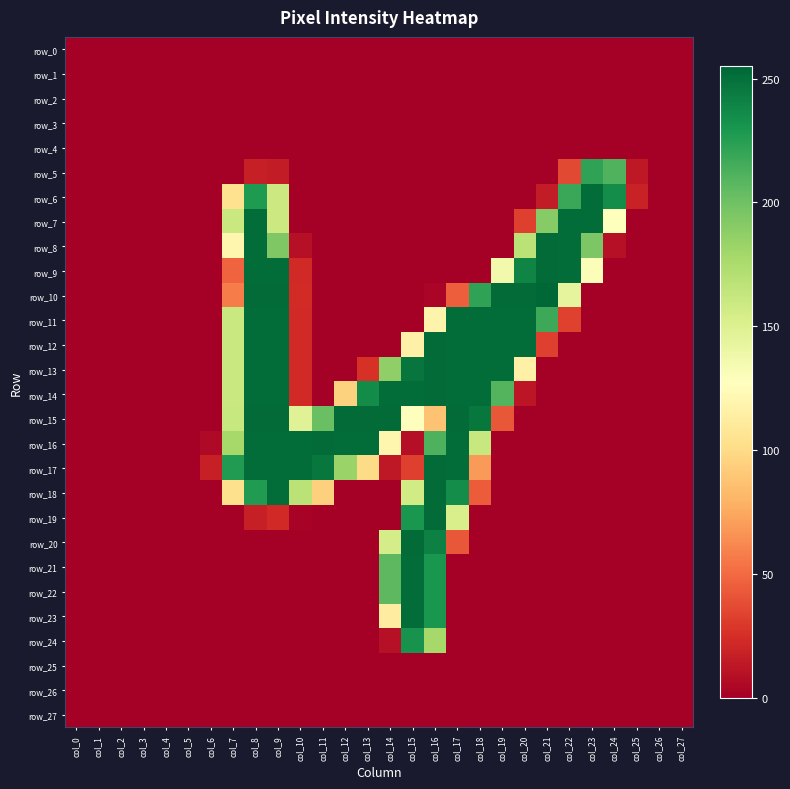

At which category is the sum across all series the highest?

col_8